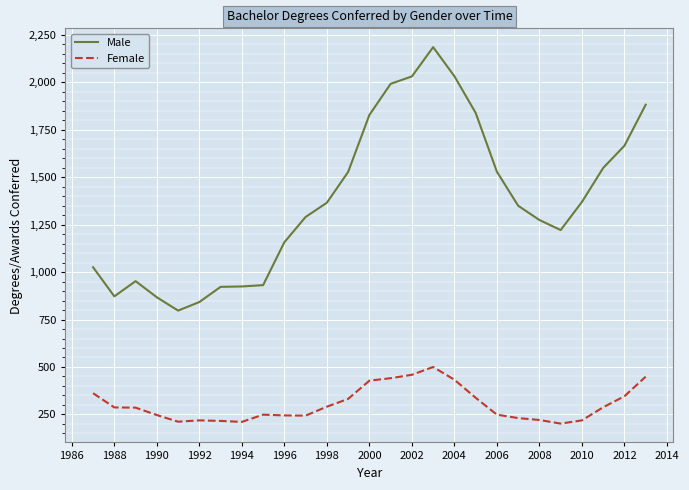

True or false: Female and Male intersect in this chart.

False